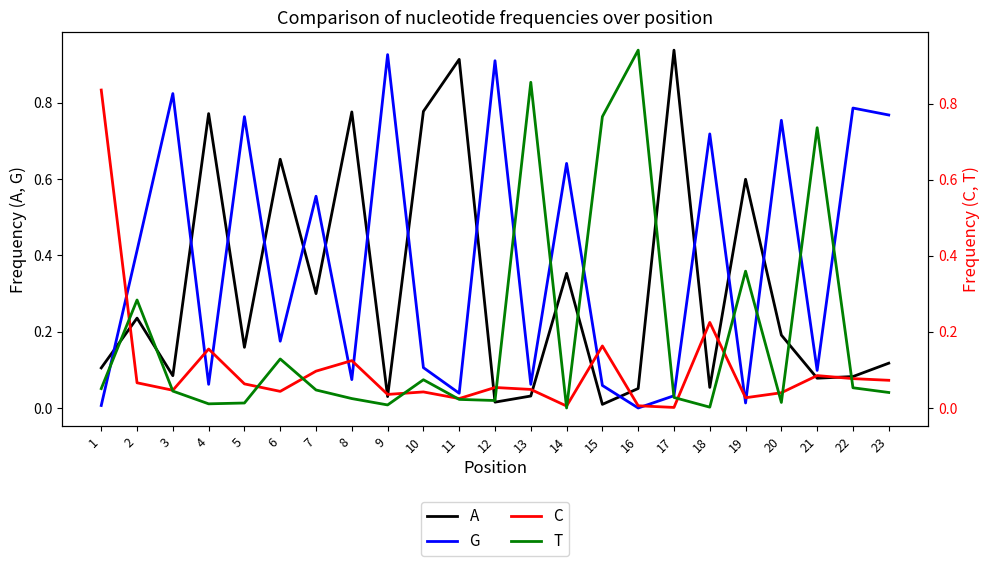

What are all the series names shown in the legend?

A, G, C, T